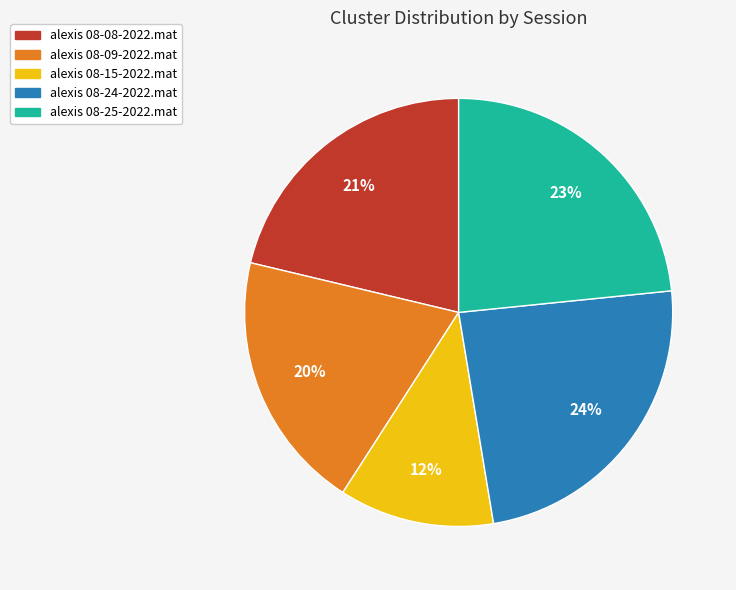

To the nearest percent, what portion does alexis 08-09-2022.mat represent?

20%